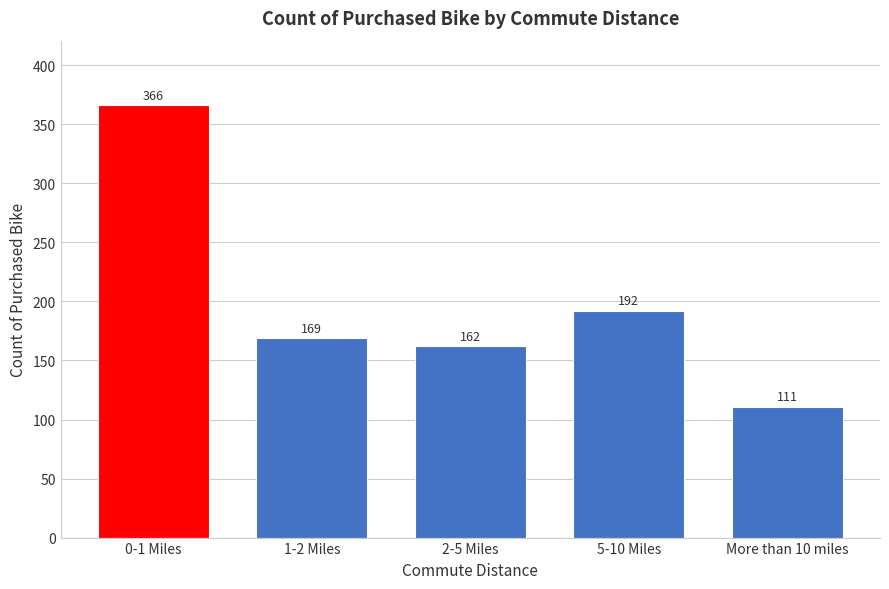

Reading right to left, extract all data points from this chart.

111	192	162	169	366